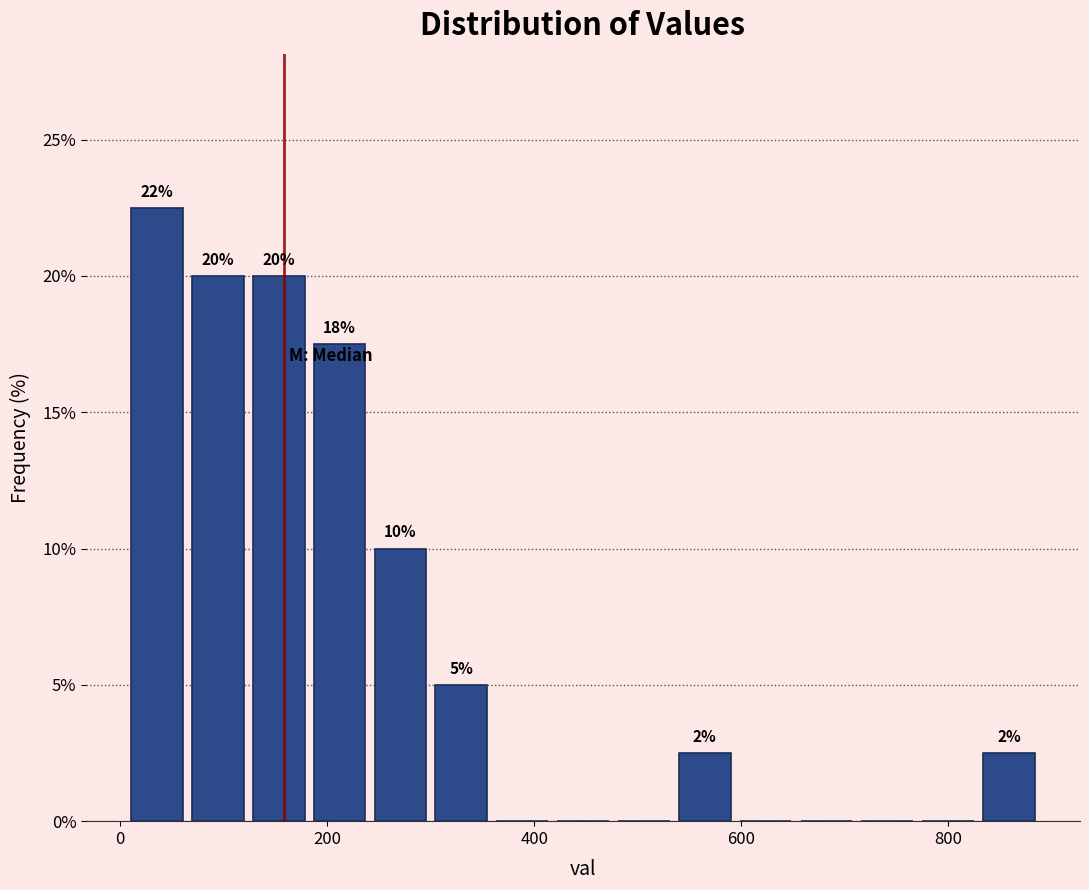

Around what value on the x-axis is the tallest bar? Give the approximate position of its centre, as read against the axis.

40